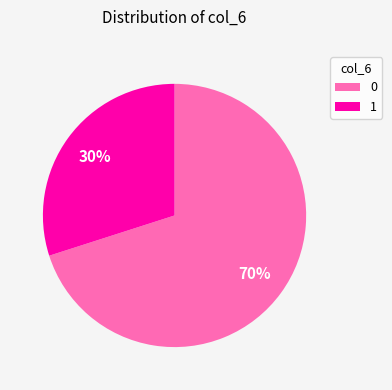

Count the number of slices in the pie.

2